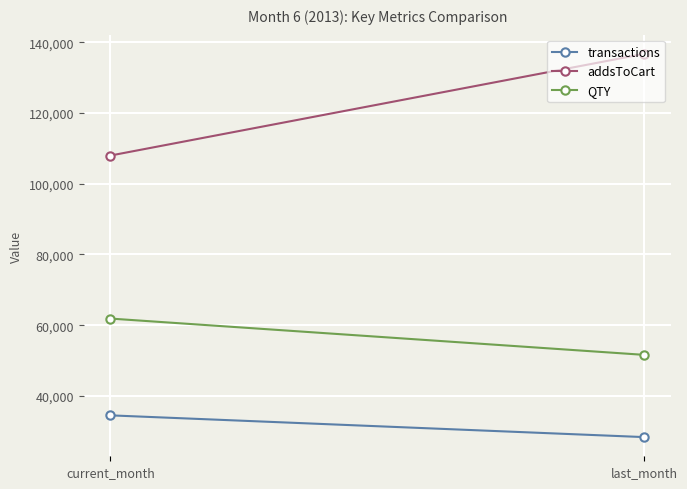

Between current_month and last_month, which is larger?

current_month